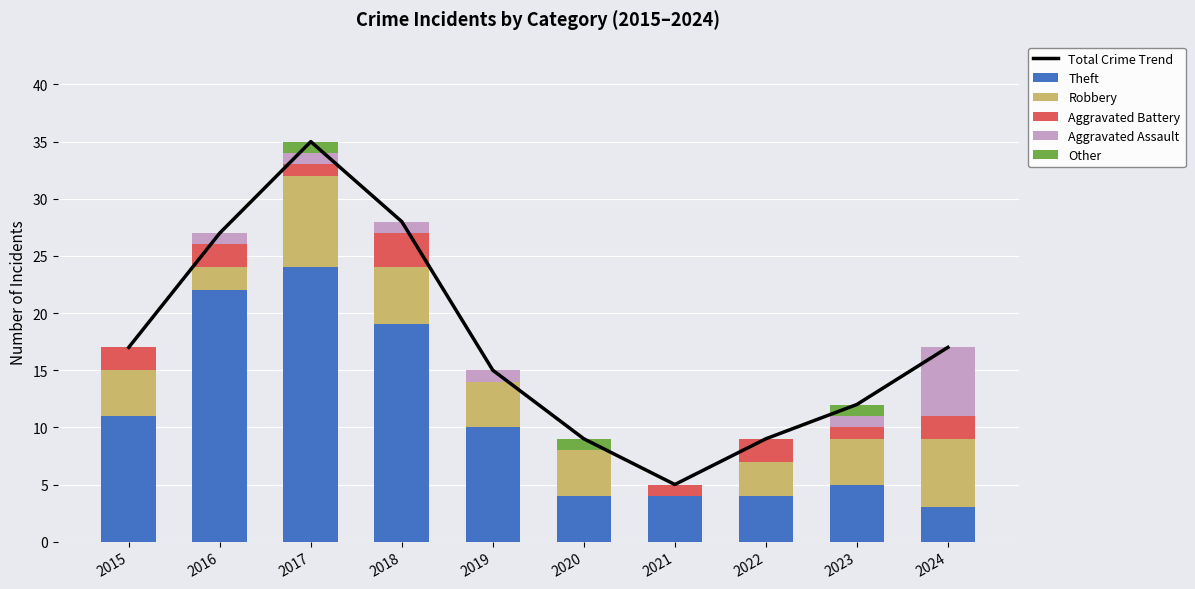

At which category is the sum across all series the highest?

2017